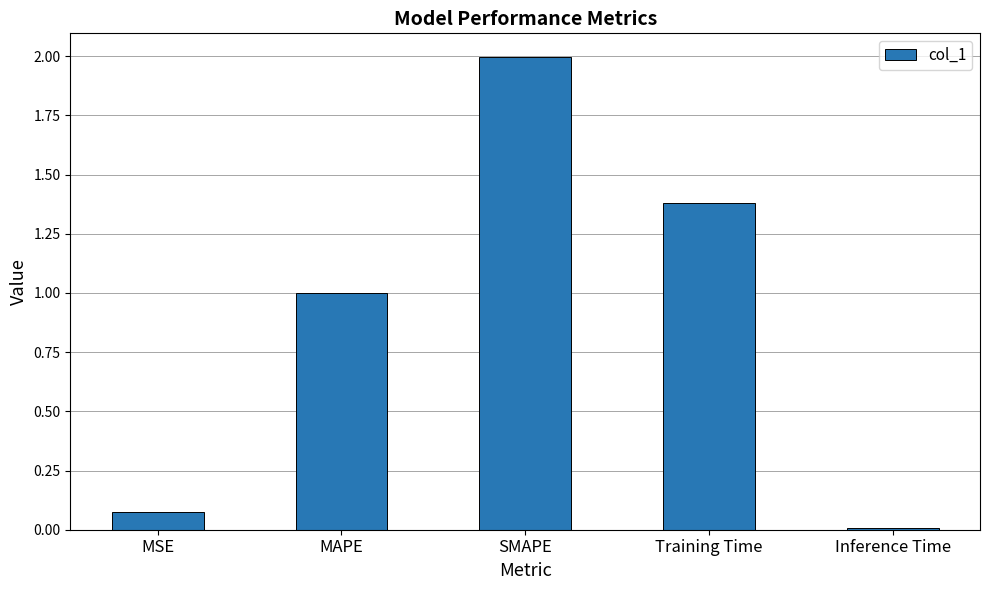

What is the sum of the values at Inference Time and SMAPE?

2.0